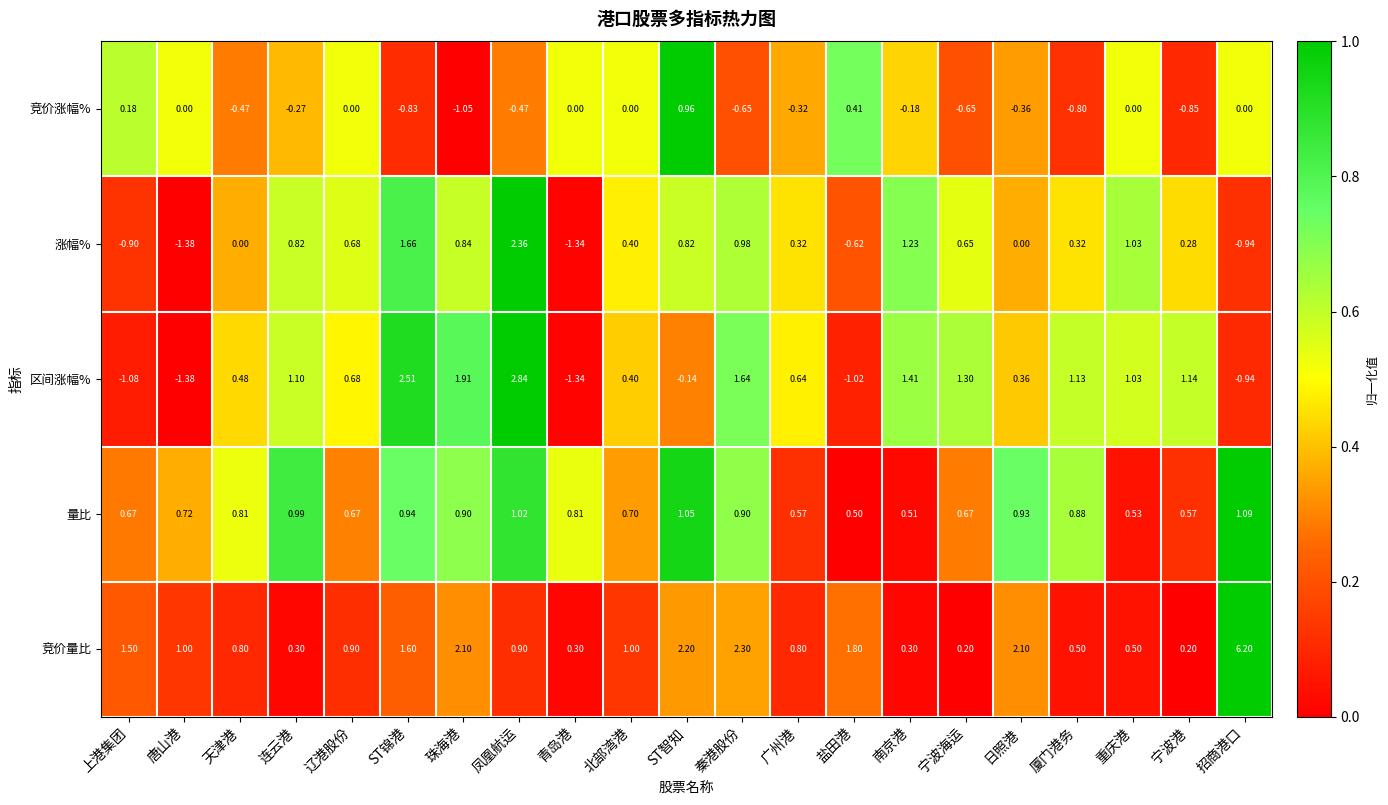

Rank the series by their maximum value, from highest to lowest.

竞价量比, 区间涨幅%, 涨幅%, 量比, 竞价涨幅%